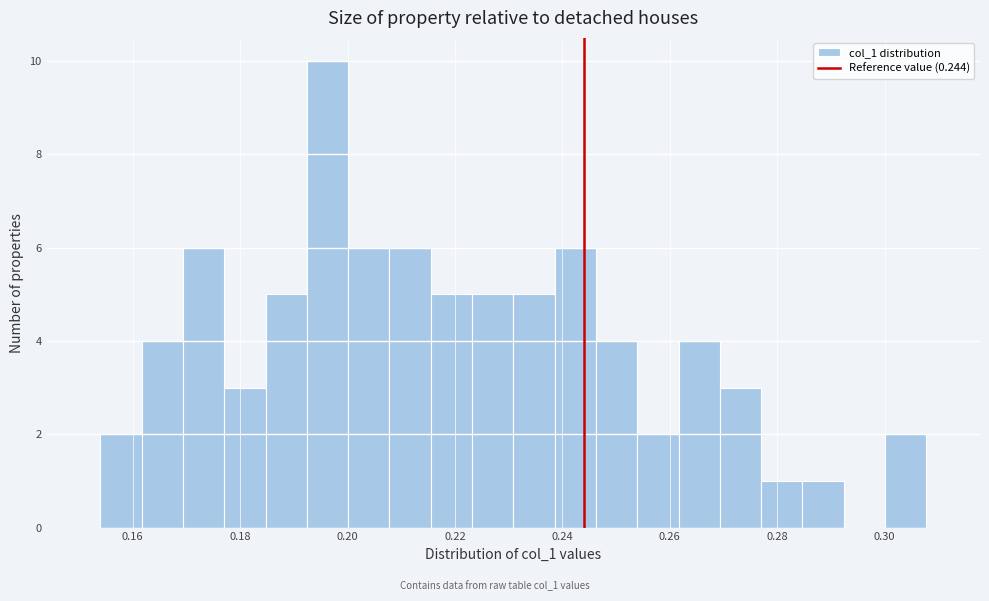

Around what value on the x-axis is the tallest bar? Give the approximate position of its centre, as read against the axis.

0.196